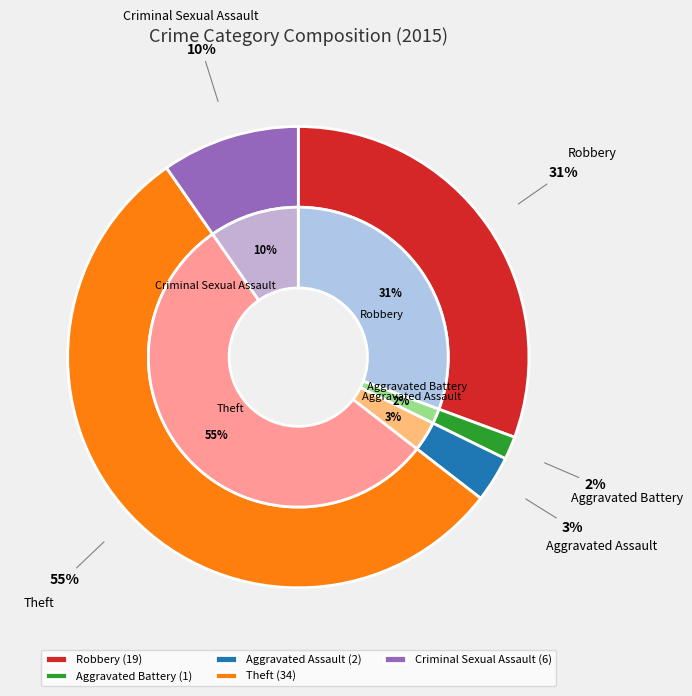

What is the change in value from Robbery to Criminal Sexual Assault?

-13